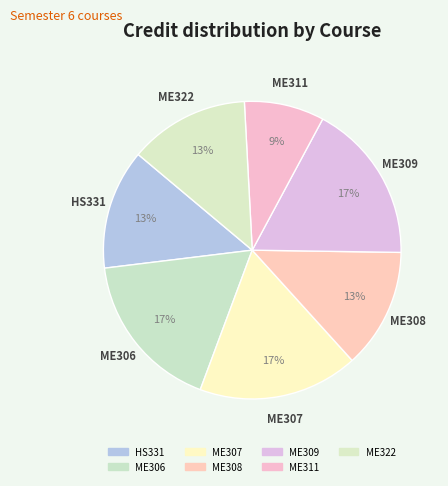

How many slices are in this pie chart?

7